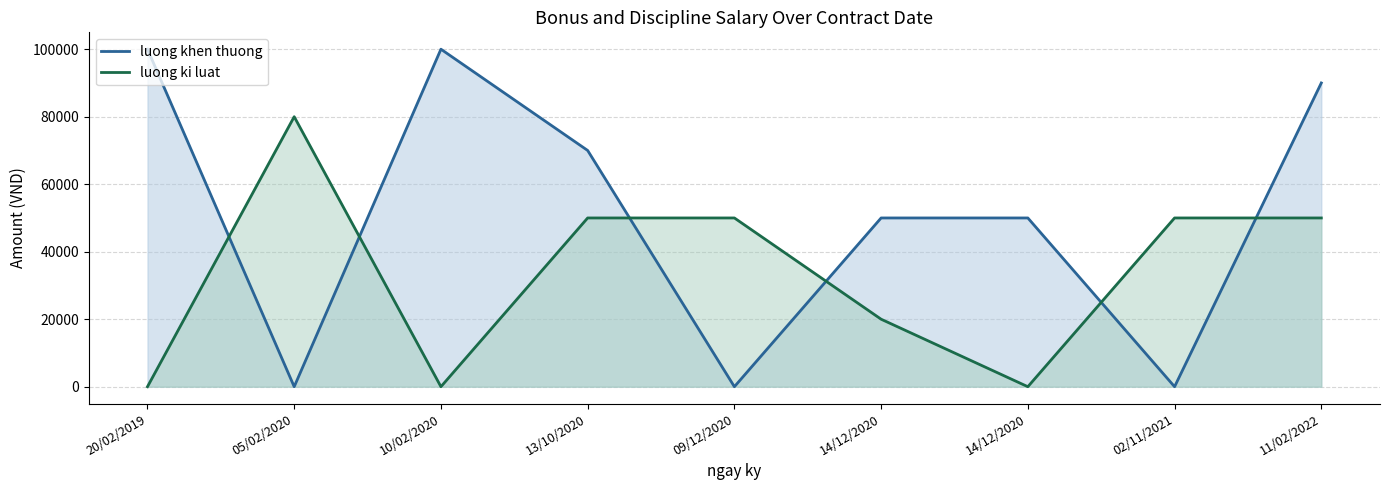

After their last crossing, which series has the higher values: luong ki luat or luong khen thuong?

luong khen thuong